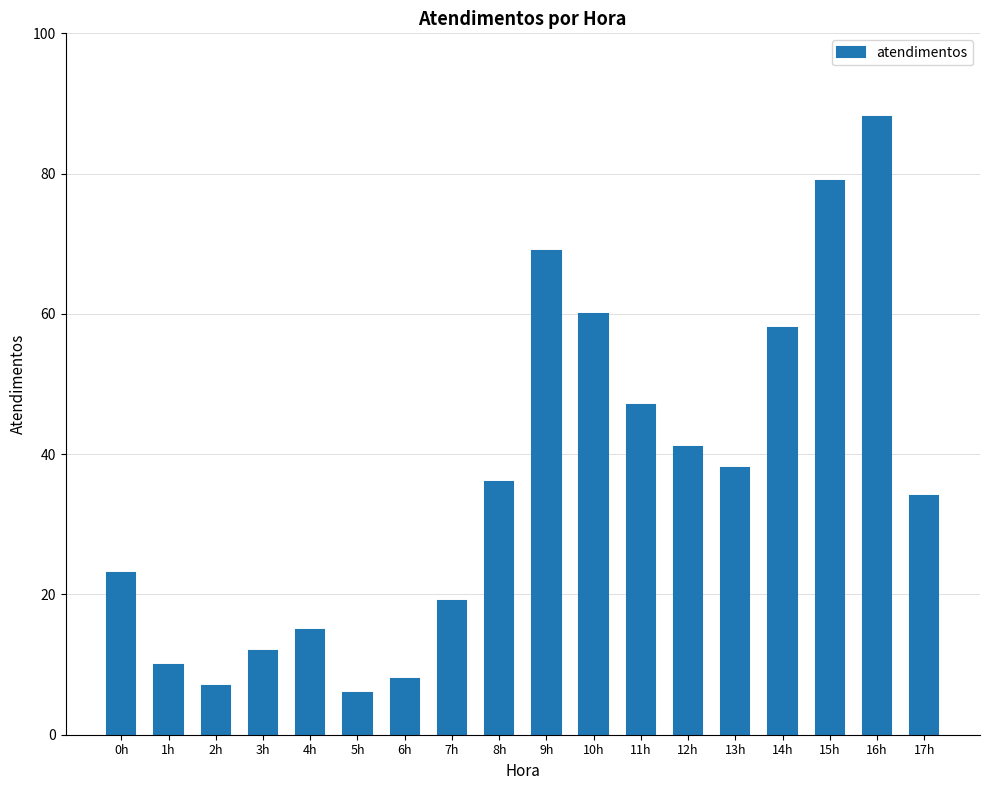

Count the number of data series in this chart.

1